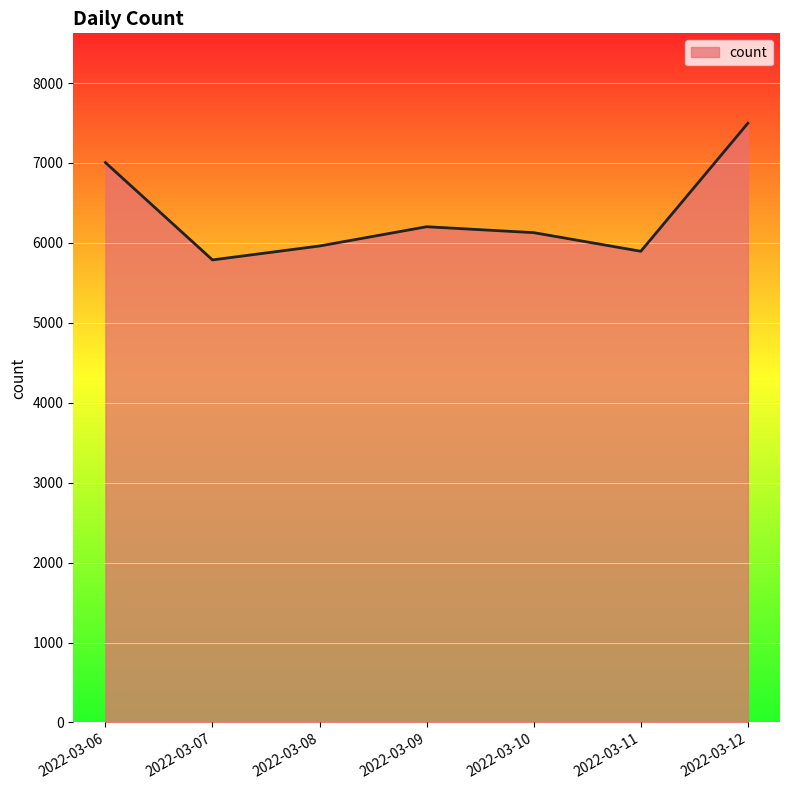

What is the difference between the maximum and minimum values?

1710